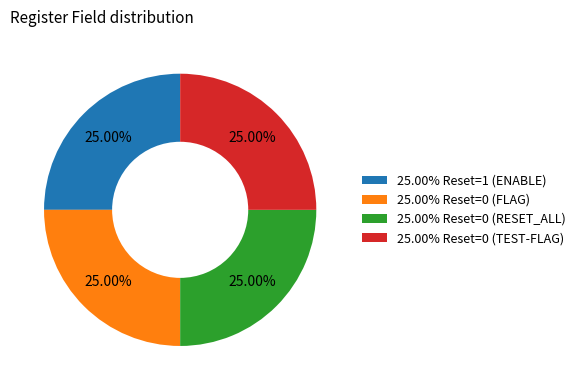

Approximately how many times larger is the value at 25.00% Reset=0 (RESET_ALL) compared to 25.00% Reset=0 (FLAG)?

1.0